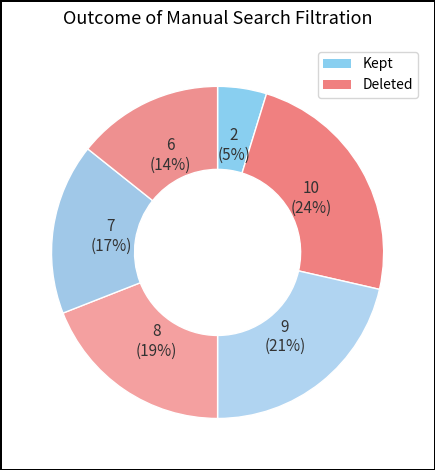

What percentage is the 10 slice, to the nearest percent?

24%